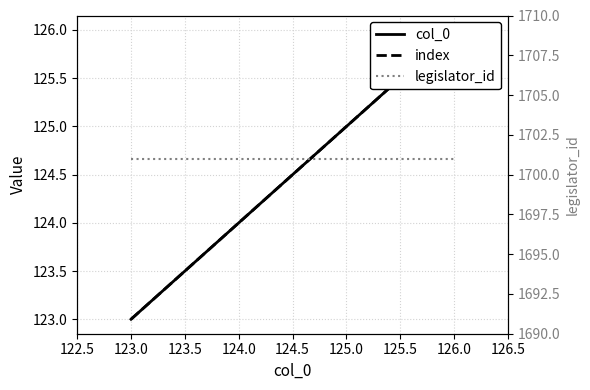

What is the value of the col_0 point at the 2nd from the left?

124